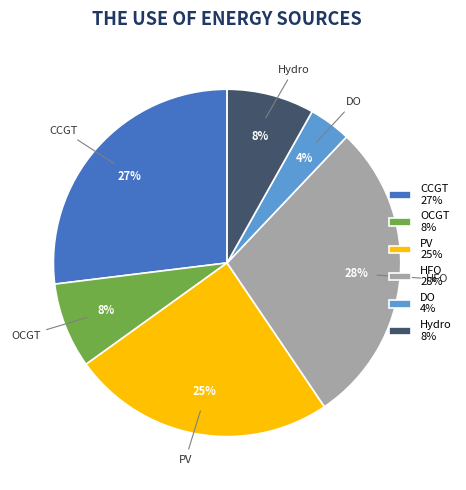

Which category has the biggest portion of the pie?

HFO 28%